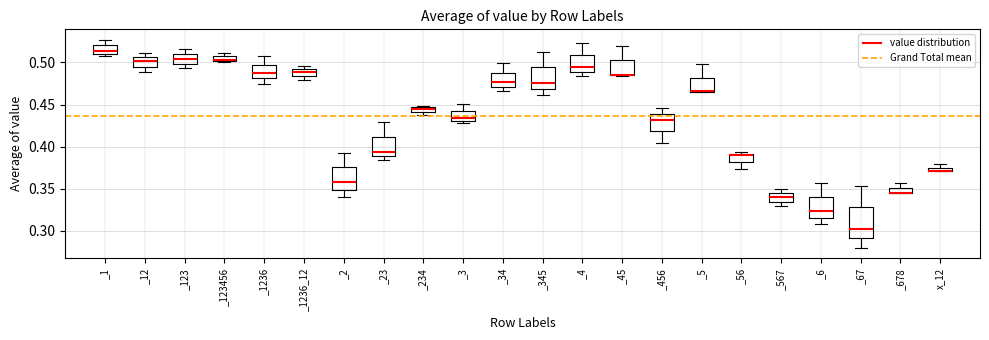

Where is the lower edge of the box for _345 on the y-axis? The values are not printed on the chart, so give them approximately, as read against the axis.

0.470